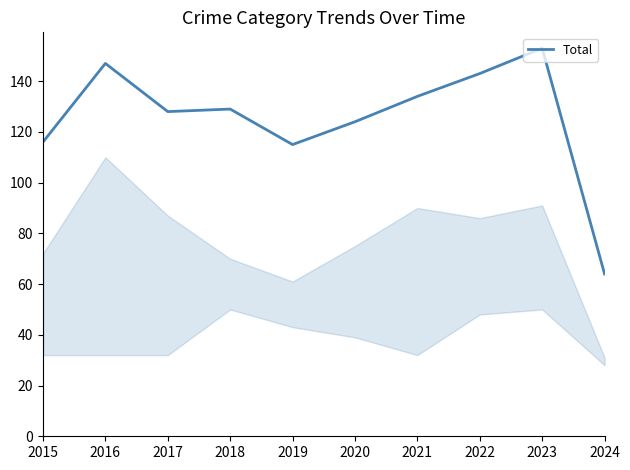

Reading left to right, what are all the values shown in this chart?

116	147	128	129	115	124	134	143	153	64